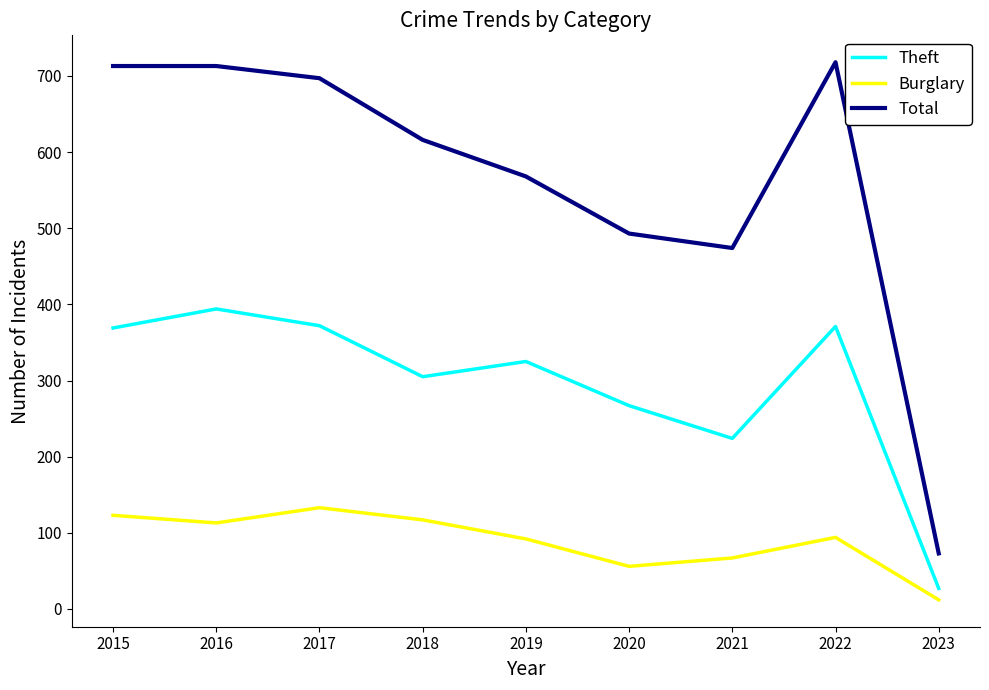

Which series changed the most between 2017 and 2018?

Total